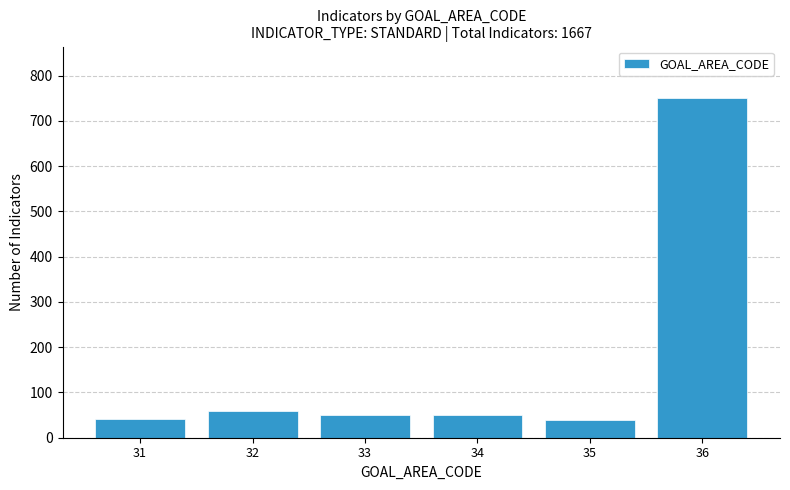

Approximately how many times larger is the value at 35 compared to 34?

0.8